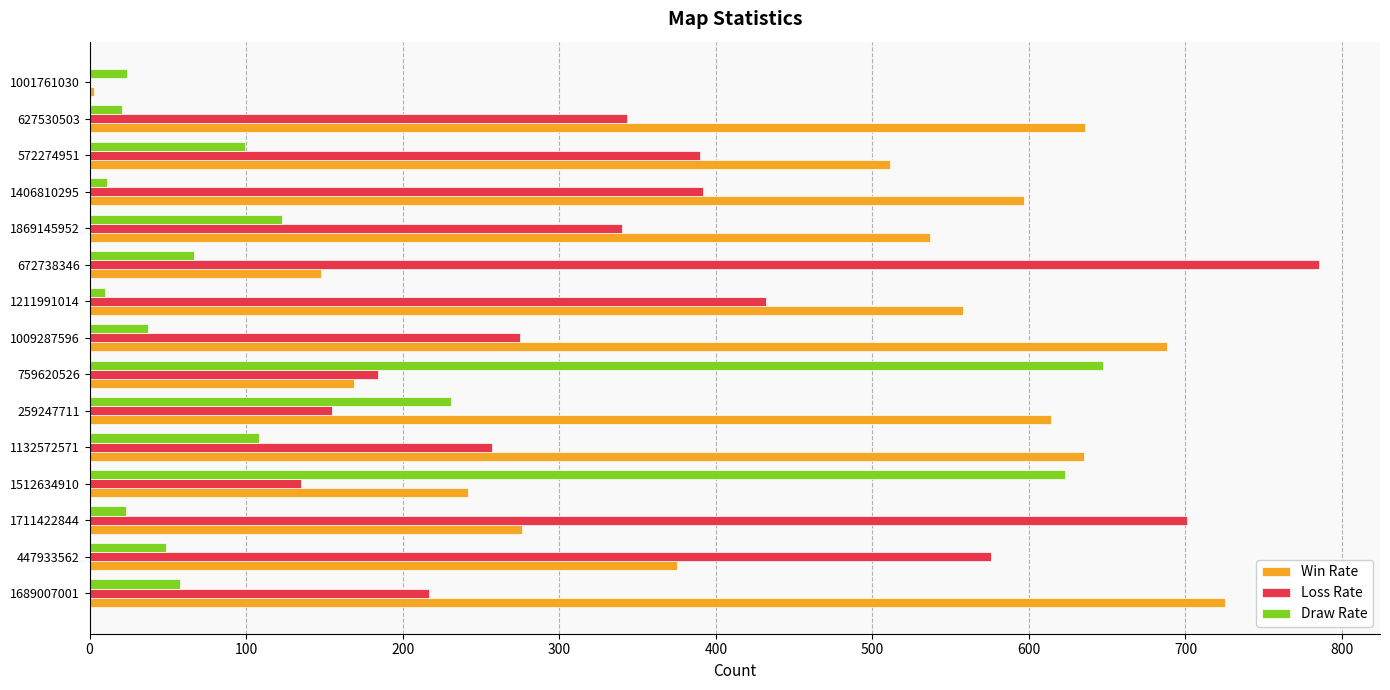

What is the sum of the Draw Rate values at 1711422844 and 1132572571?

131